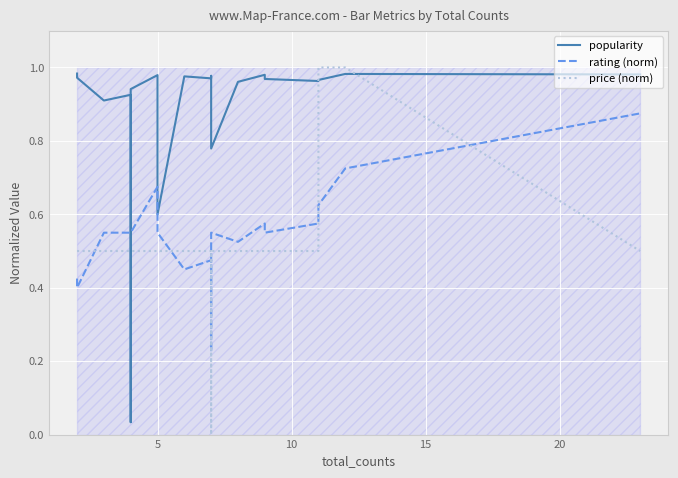

Reading left to right, list all the values displayed in this chart.

popularity: 1.0	1.0	0.9	0.9	0.0	0.9	1.0	0.6	1.0	1.0	1.0	1.0	0.8	1.0	1.0	1.0	1.0	1.0	1.0	1.0
rating (norm): 0.4	0.4	0.5	0.5	0.5	0.5	0.7	0.5	0.4	0.5	0.4	0.2	0.5	0.5	0.6	0.5	0.6	0.6	0.7	0.9
price (norm): 0.5	0.5	0.5	0.5	0.5	0.5	0.5	0.5	0.5	0.5	0.5	0.0	0.5	0.5	0.5	0.5	0.5	1.0	1.0	0.5